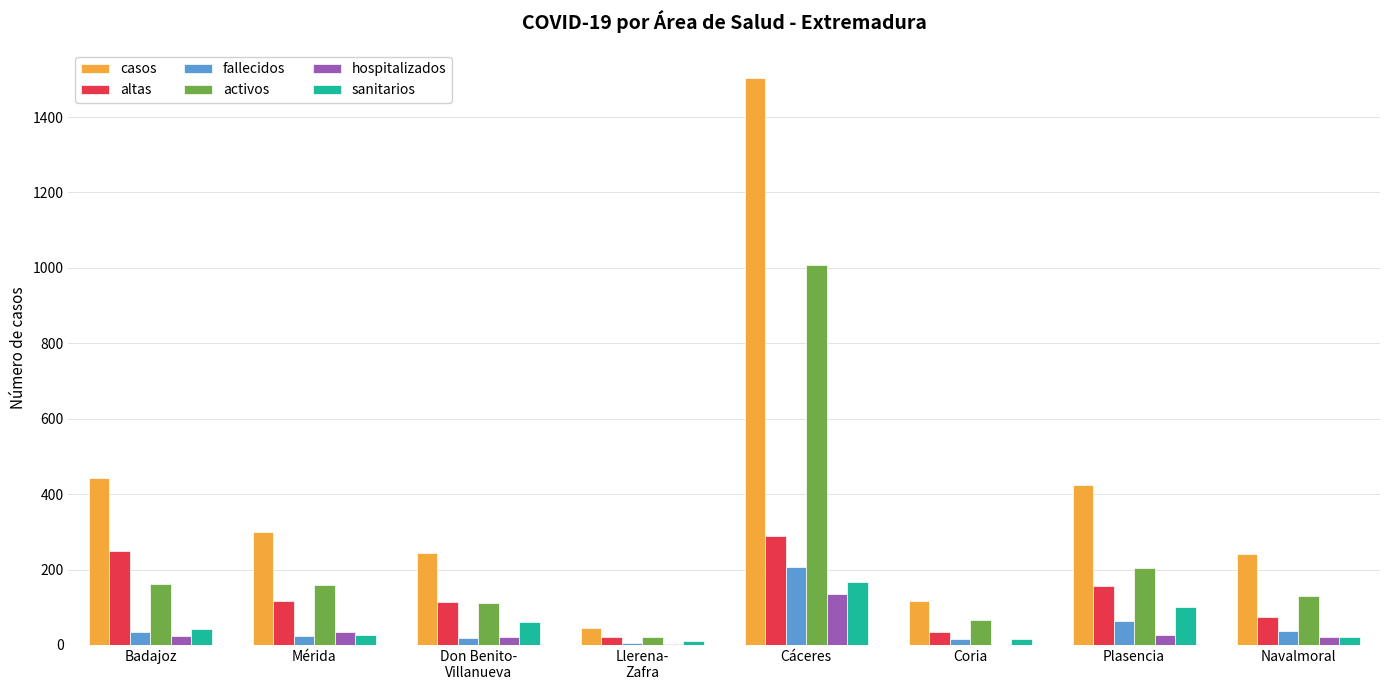

What is the total value across all series at Navalmoral?

524